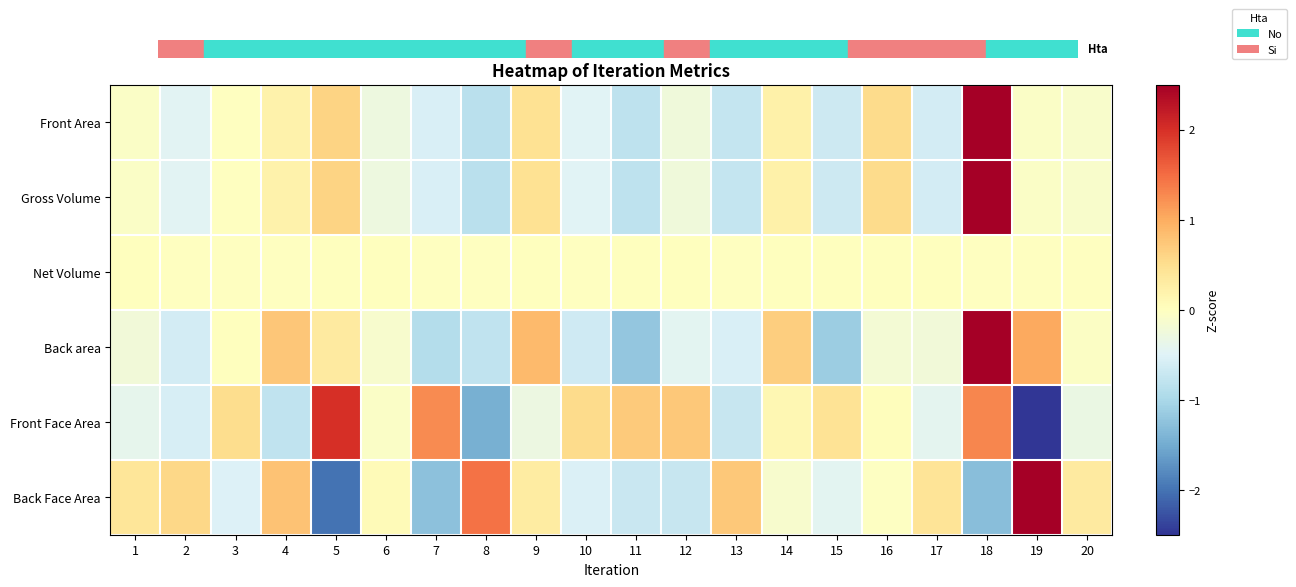

Count the number of data series in this chart.

6